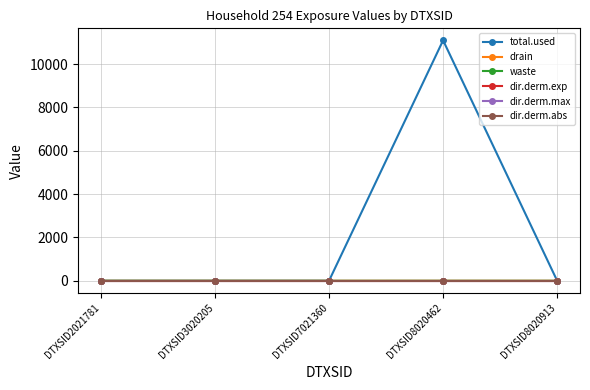

True or false: drain has a value of -0.1 at DTXSID7021360.

False